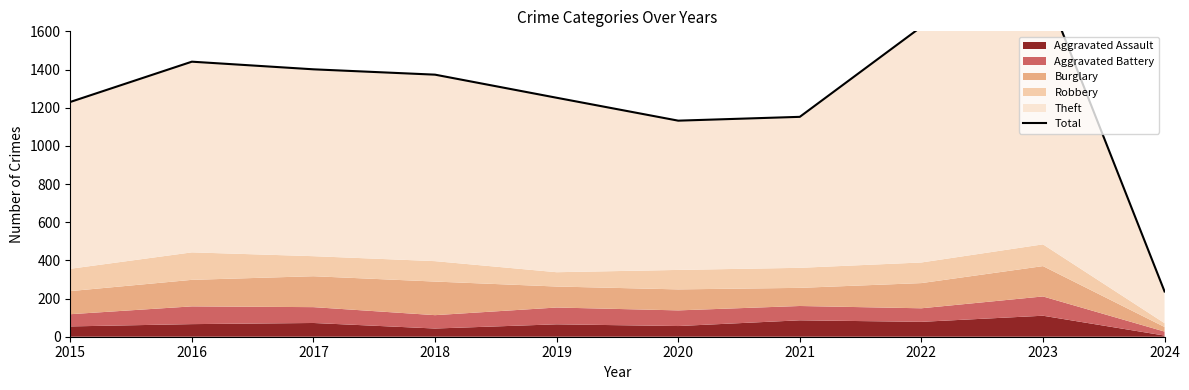

The value at 2016 is 1441. True or false?

True